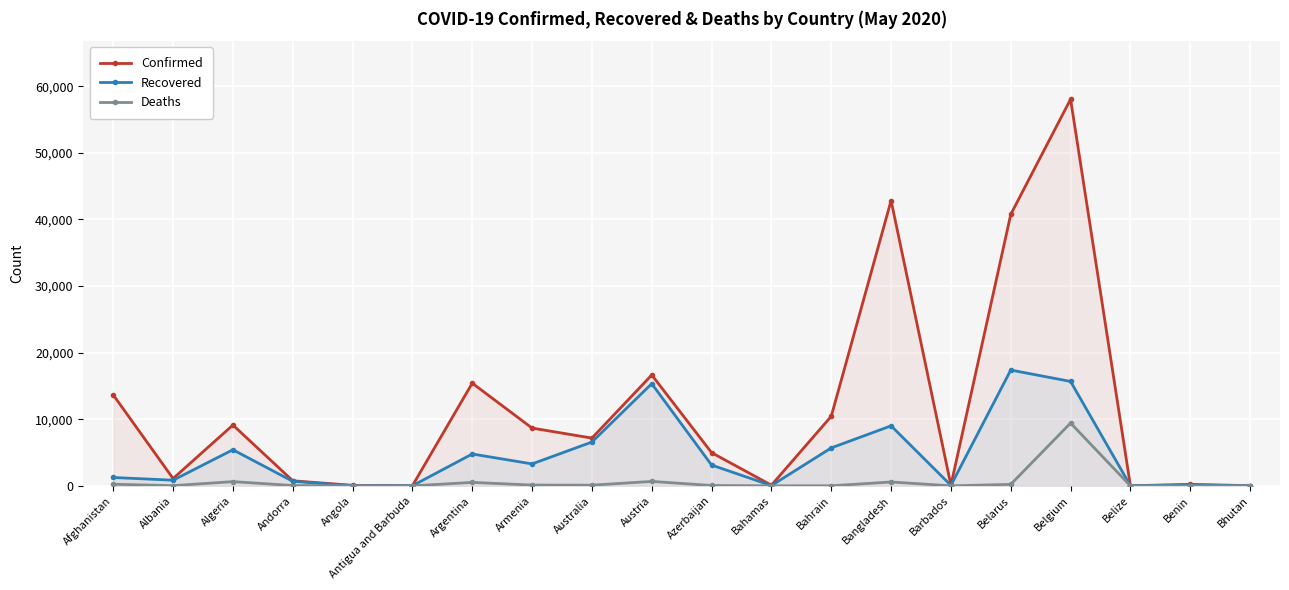

What position from the left is Bangladesh?

14